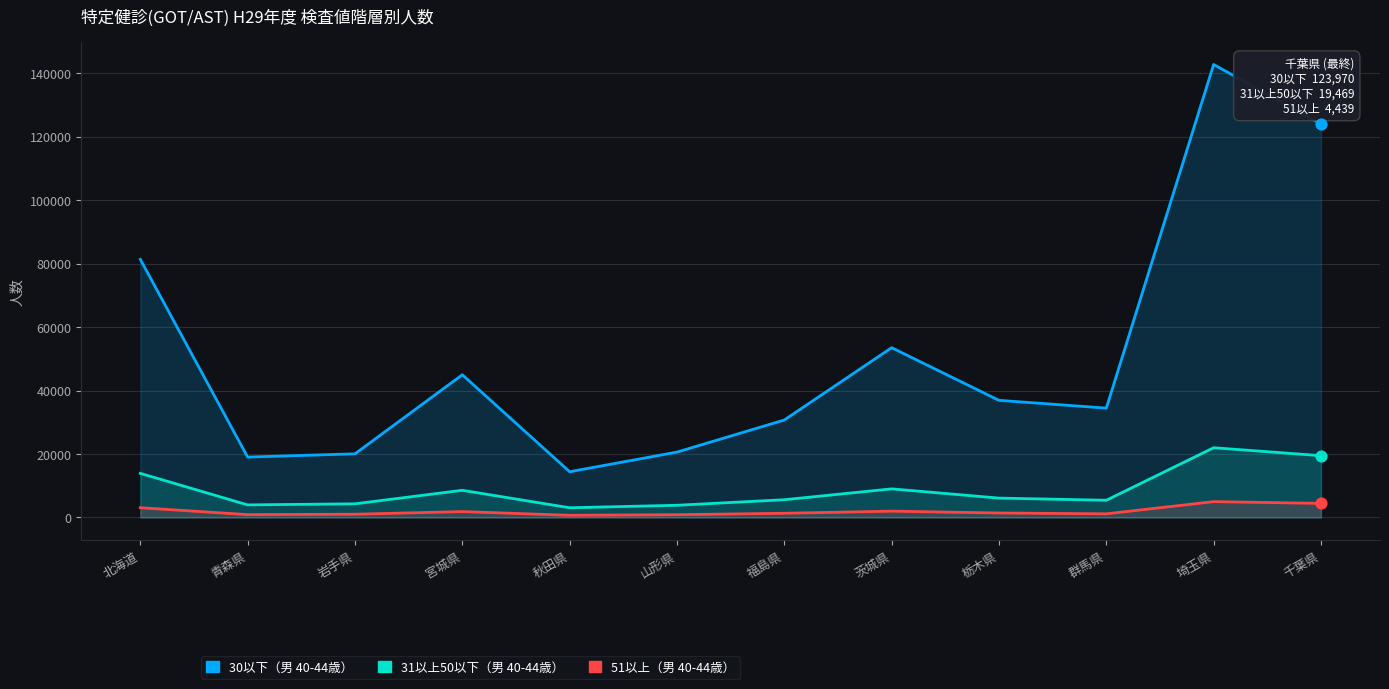

What is the total value across all series at 福島県?

37630